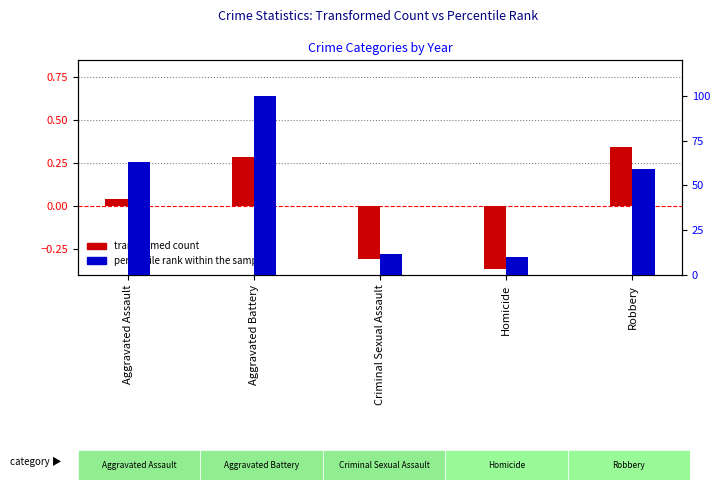

At which label is transformed count closest to 0?

Aggravated Assault